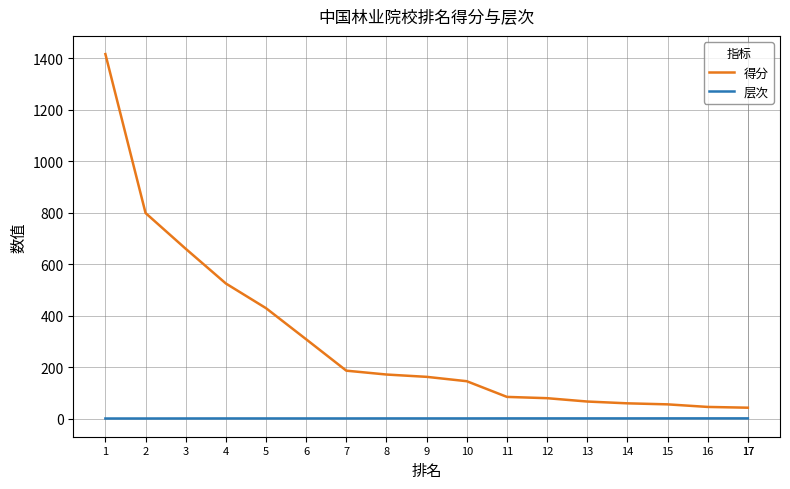

What are all the series names shown in the legend?

得分, 层次